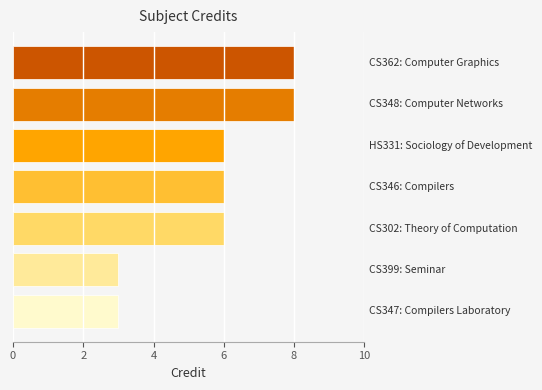

Count the number of data series in this chart.

1